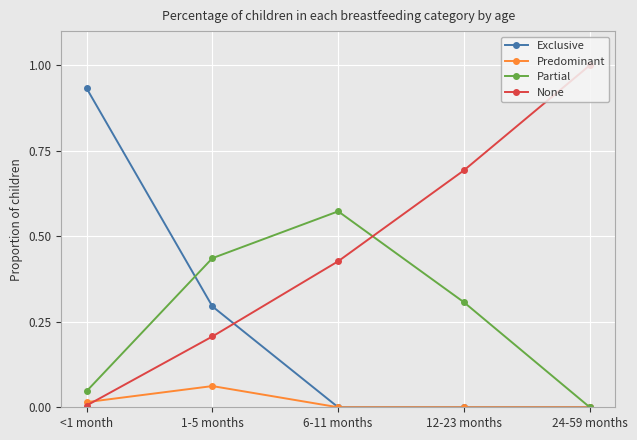

The Partial series shows 0.1 at <1 month. True or false?

False